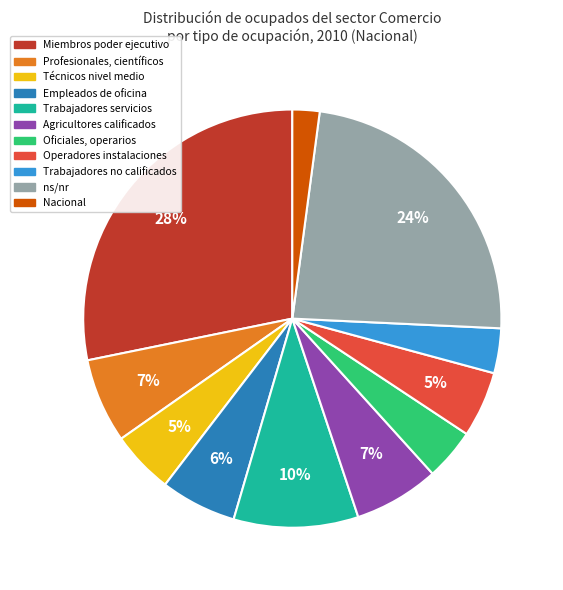

Count the number of slices in the pie.

11